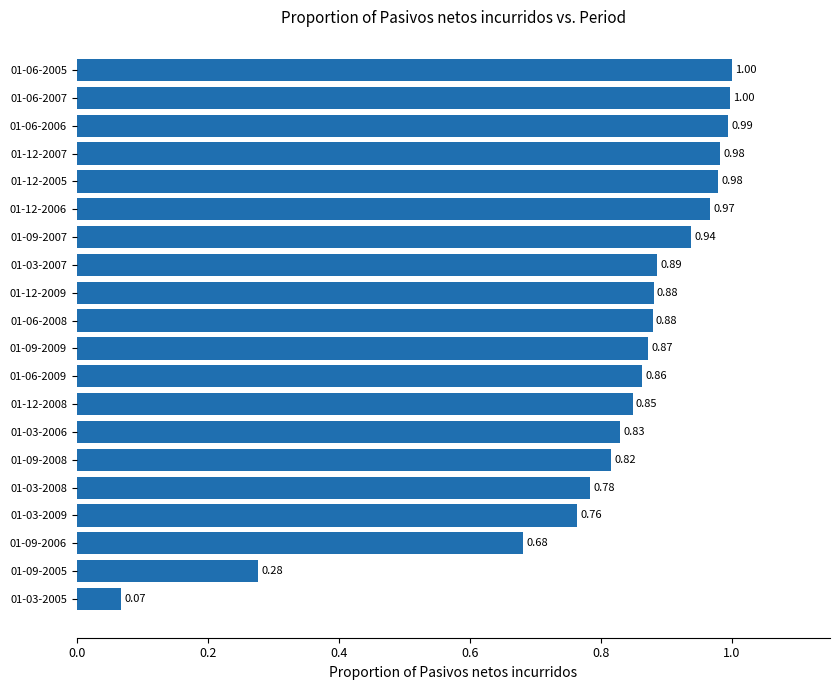

How many categories are shown in the chart?

20